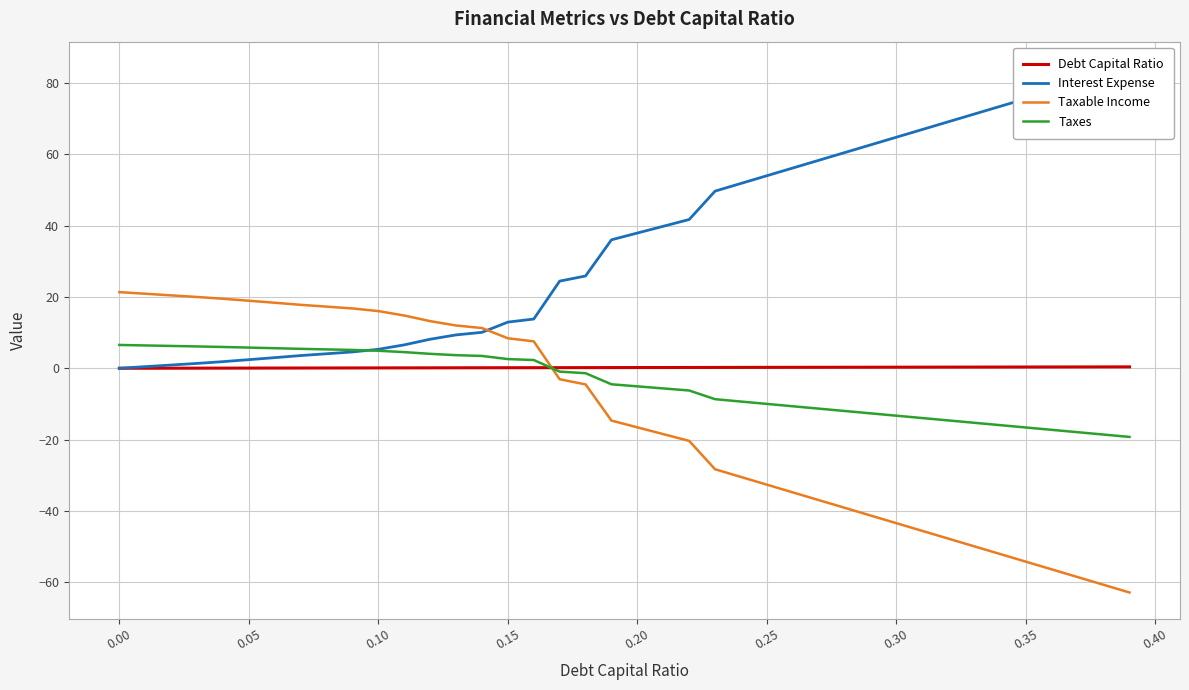

How many positive values does the Interest Expense series have?

39